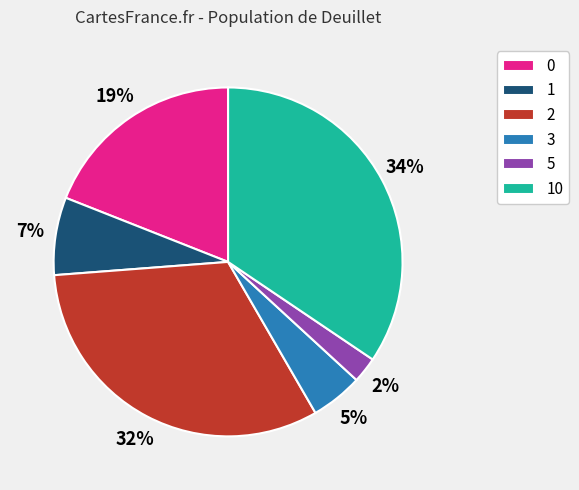

Does 5 account for over 50% of the chart?

No